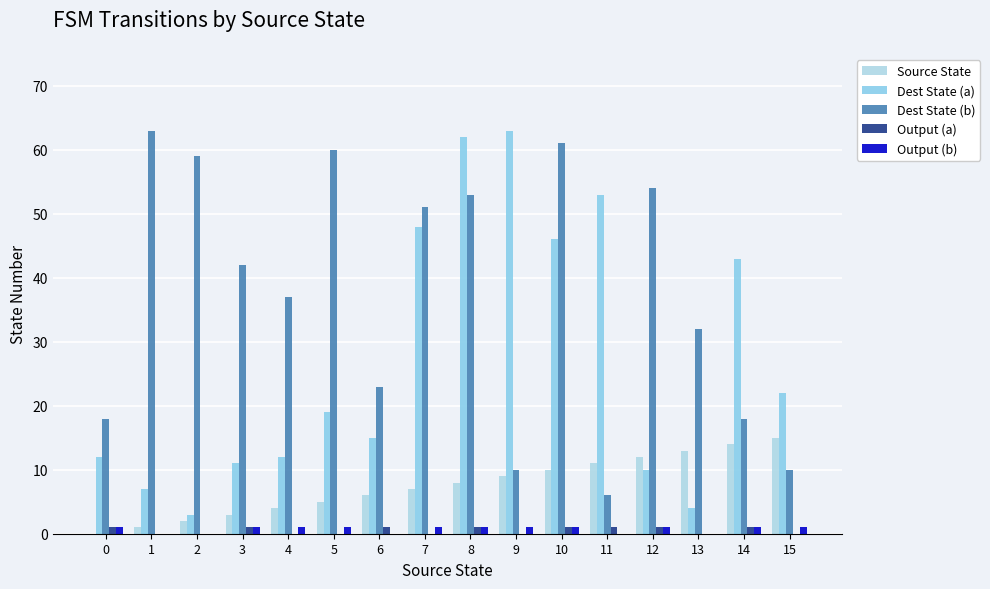

Count the number of data series in this chart.

5